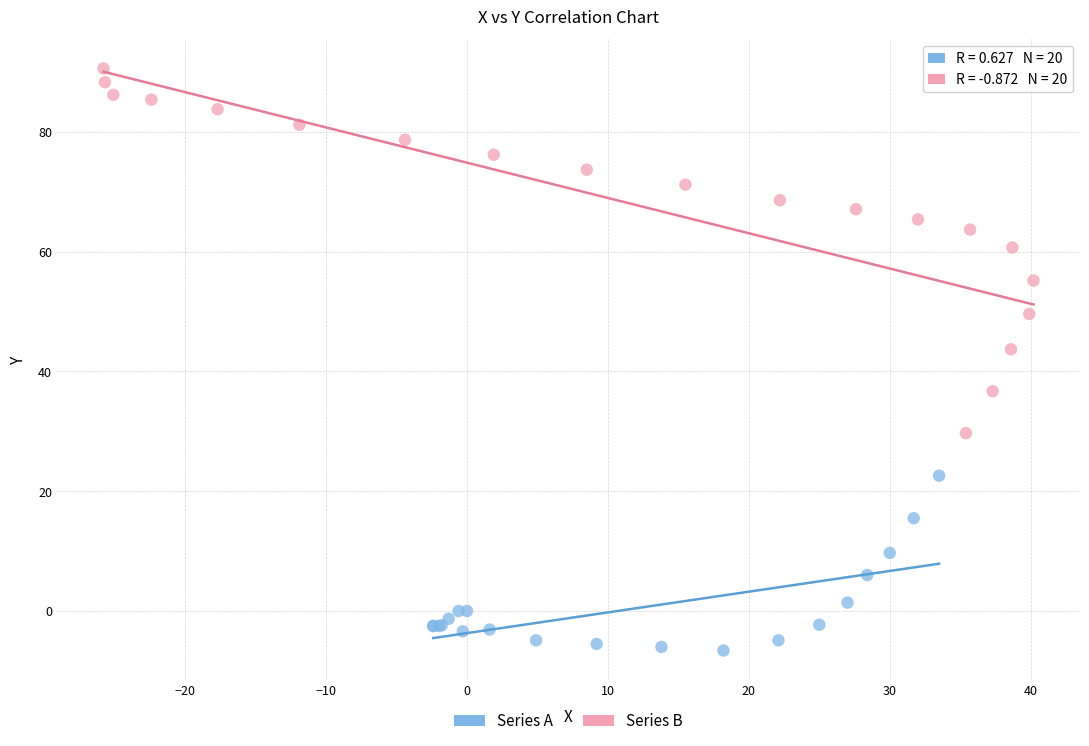

Which series reaches the minimum Y coordinate?

Series A